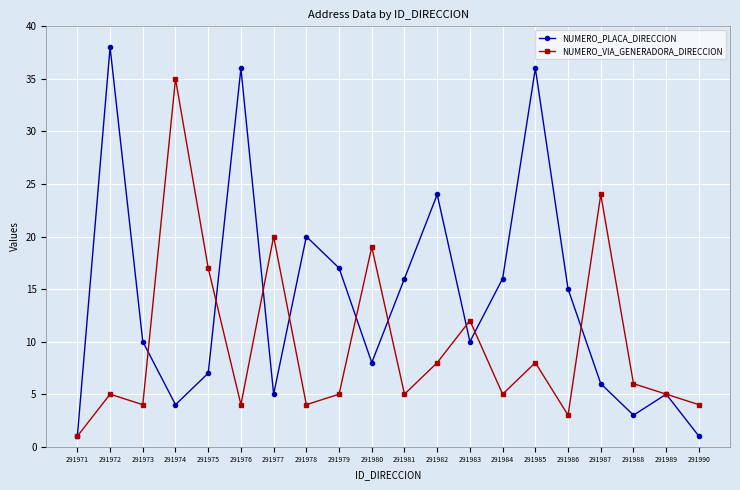

What are all the series names shown in the legend?

NUMERO_PLACA_DIRECCION, NUMERO_VIA_GENERADORA_DIRECCION